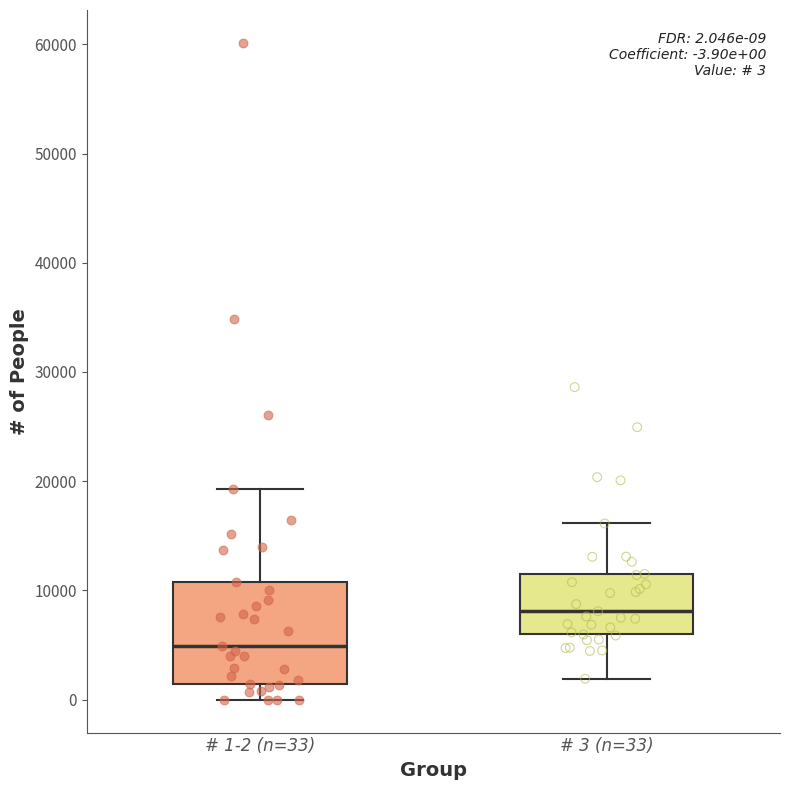

Which box has the lowest median line?

# 1-2 (n=33)